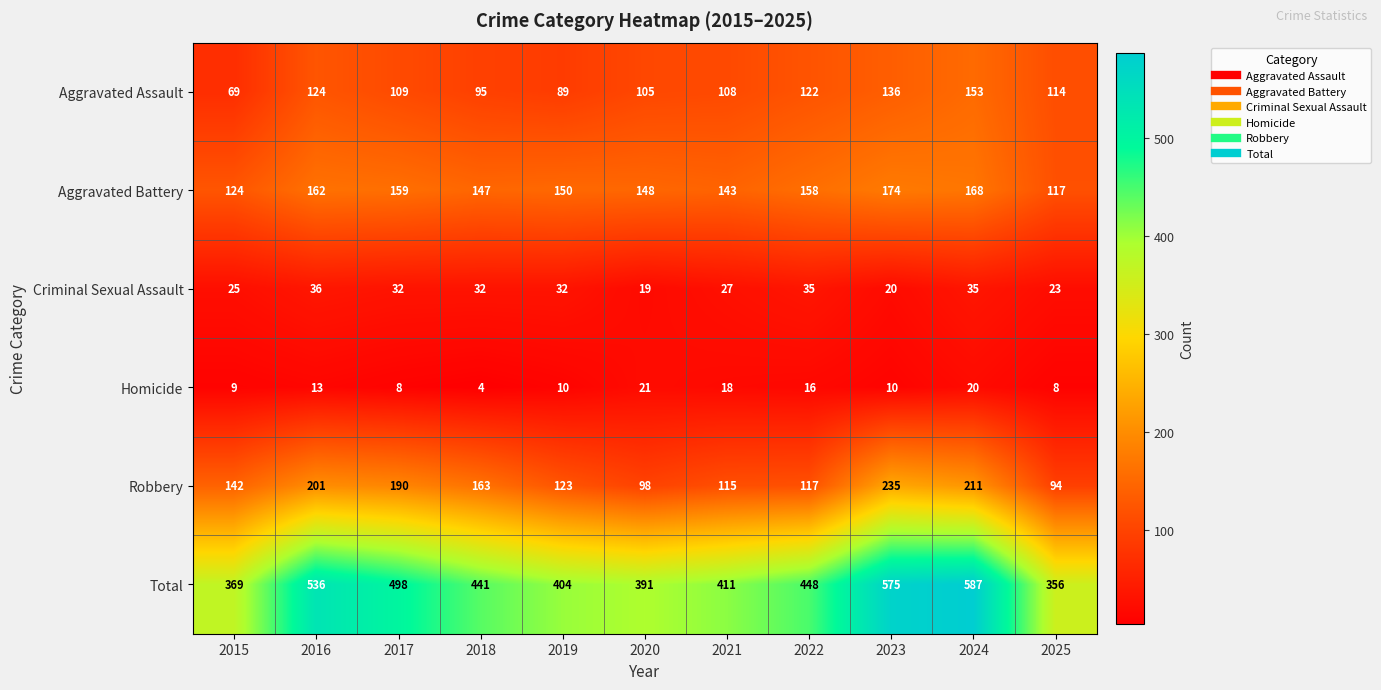

The value of Homicide at 2016 is 20. True or false?

False